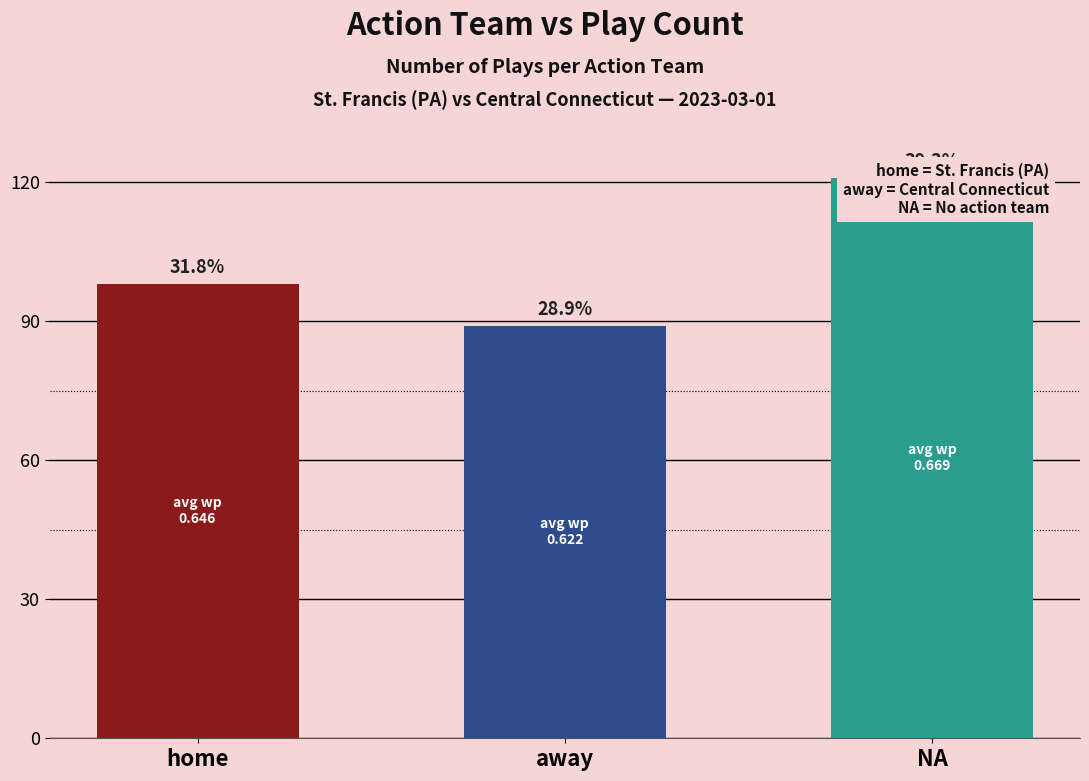

Reading right to left, extract all data points from this chart.

121	89	98